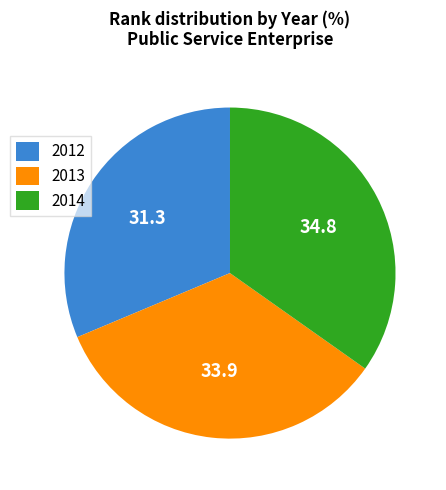

Is the sum of 2013 and 2014 greater than half?

Yes